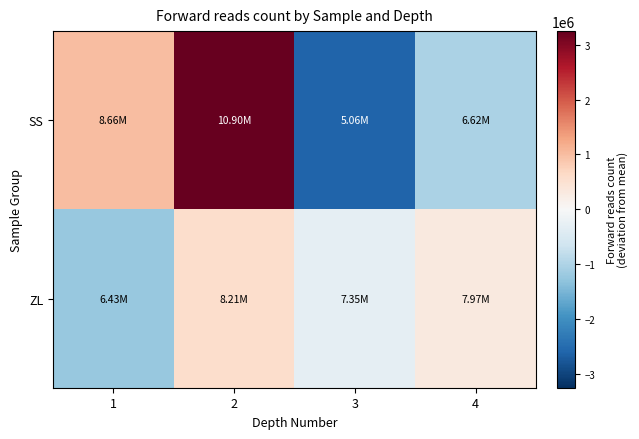

Reading left to right, what are all the values shown in this chart?

SS: 1=1011538.1	2=3246205.1	3=-2589360.9	4=-1031526.9
ZL: 1=-1224640.9	2=563848.1	3=-299666.9	4=323604.1